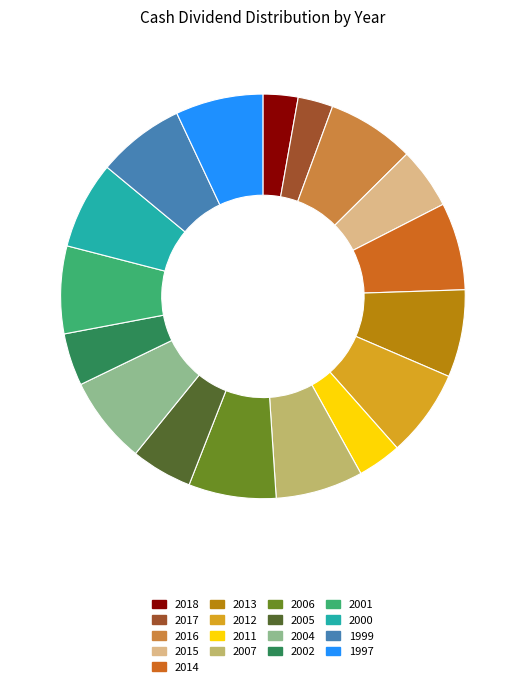

Does 1999 account for over 50% of the chart?

No